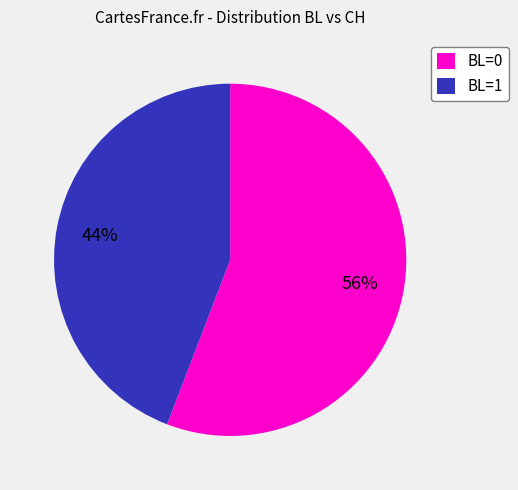

To the nearest percent, what portion does BL=0 represent?

56%